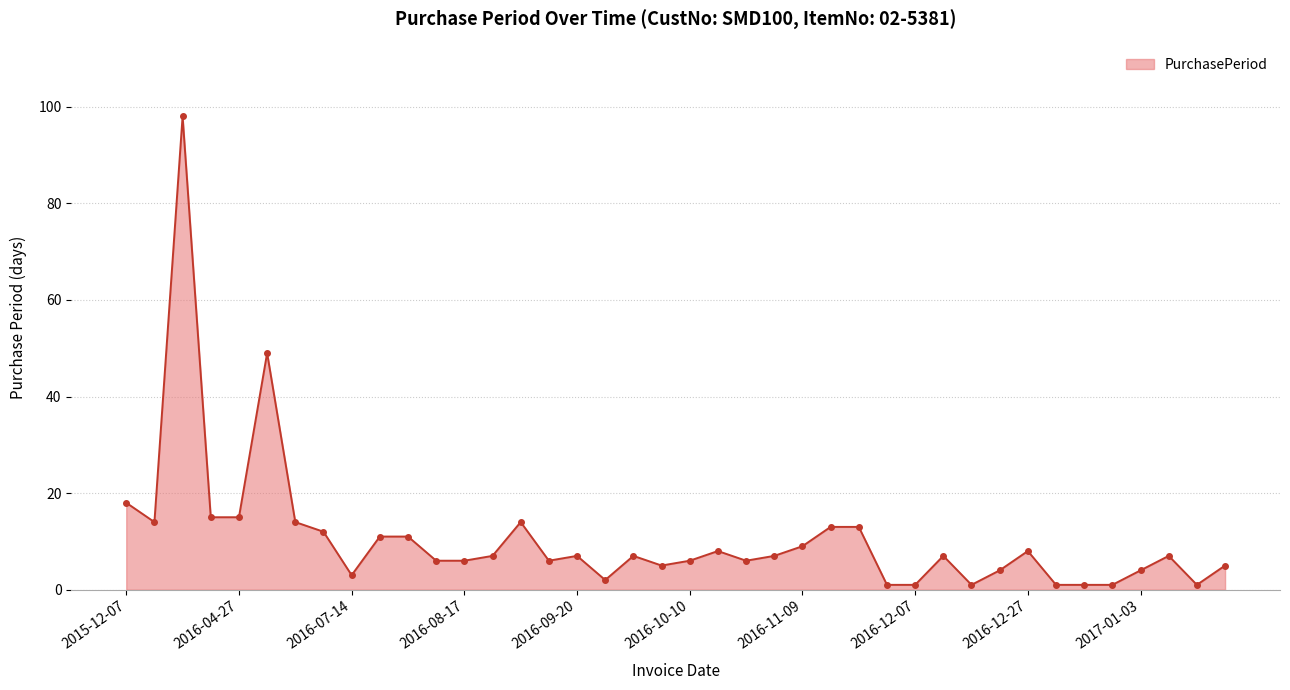

What is the value of the 13th point from the left?

6